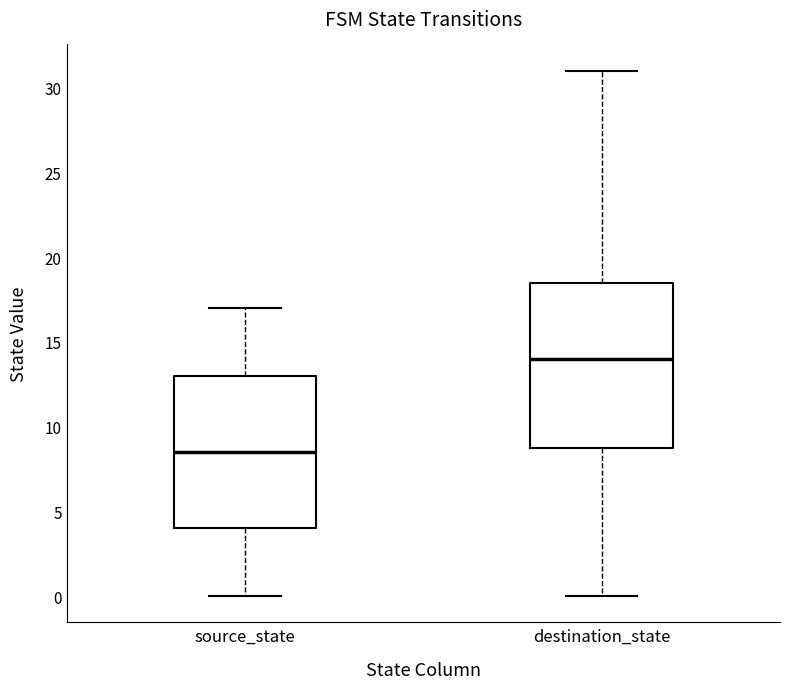

Reading left to right, transcribe this box plot: for each box, give where its median line is, the range the box spans, and where its two whiskers end, as read against the y-axis. The values are not printed on the chart, so give them approximately, as read against the axis.

source_state: median 8.5, box 4.0 to 13.0, whiskers 0.0 to 17.0
destination_state: median 14.0, box 9.0 to 18.5, whiskers 0.0 to 31.0